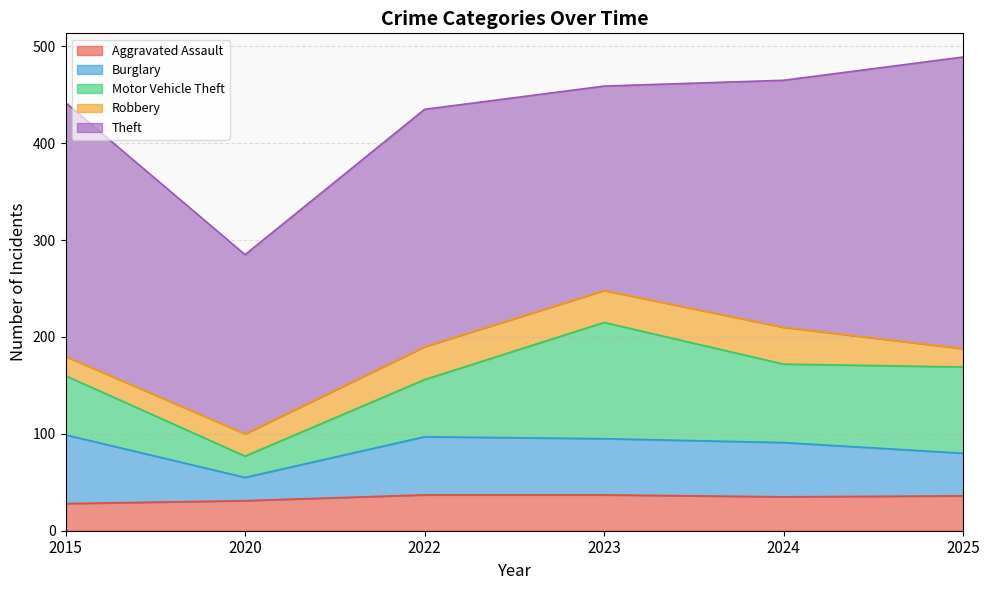

What are all the series names shown in the legend?

Aggravated Assault, Burglary, Motor Vehicle Theft, Robbery, Theft